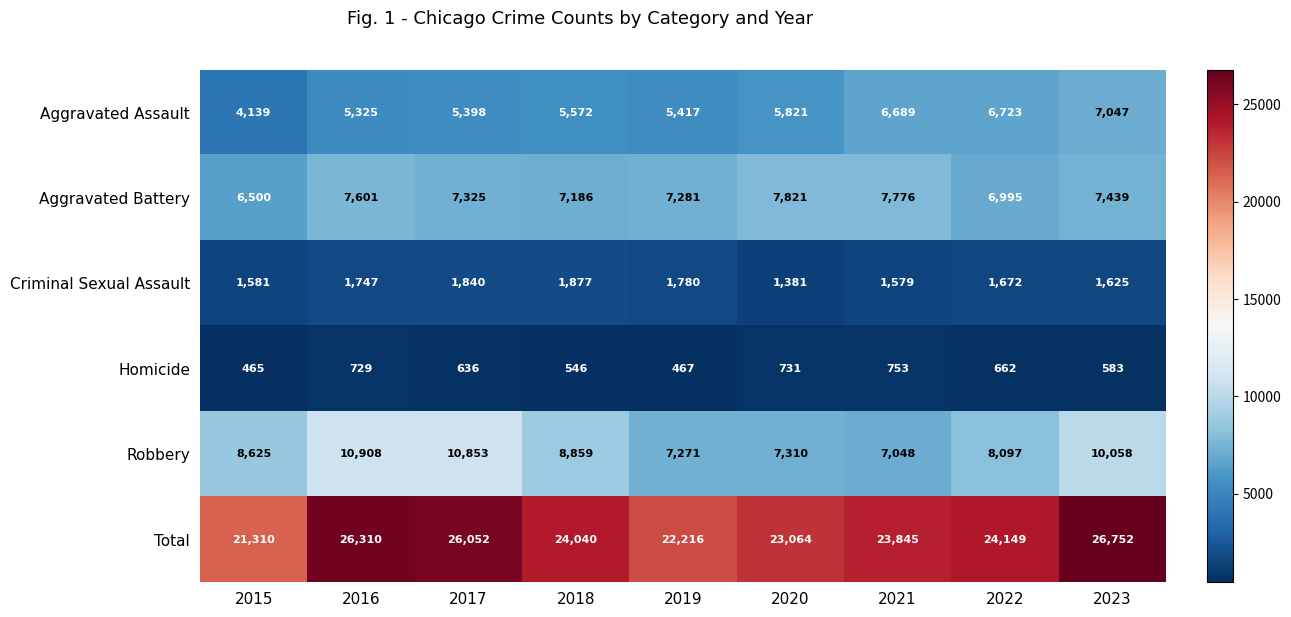

What is the difference between the second highest and minimum values in the Aggravated Battery series?

1276